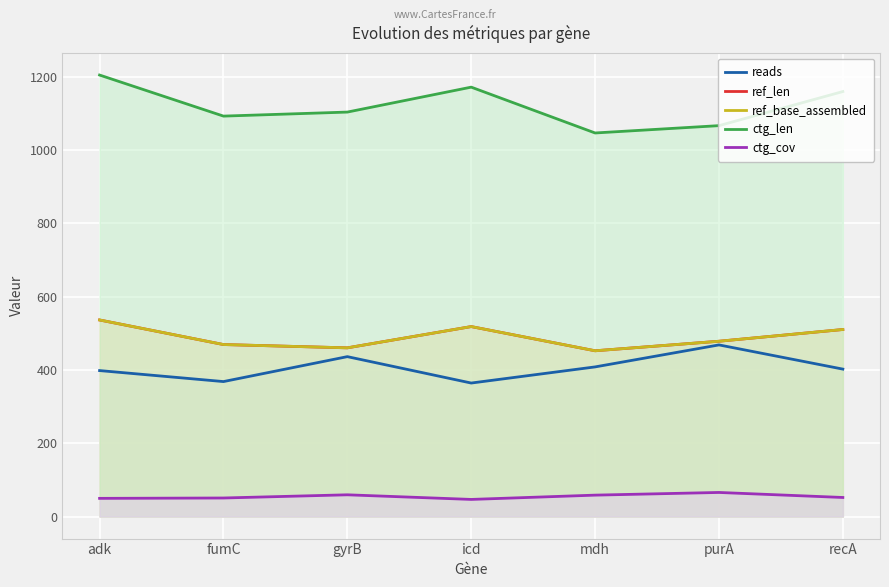

How many values in the reads series exceed 402?

3